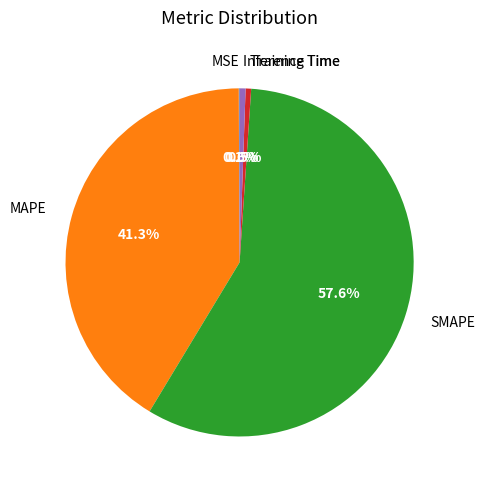

Which has a higher value, SMAPE or Training Time?

SMAPE